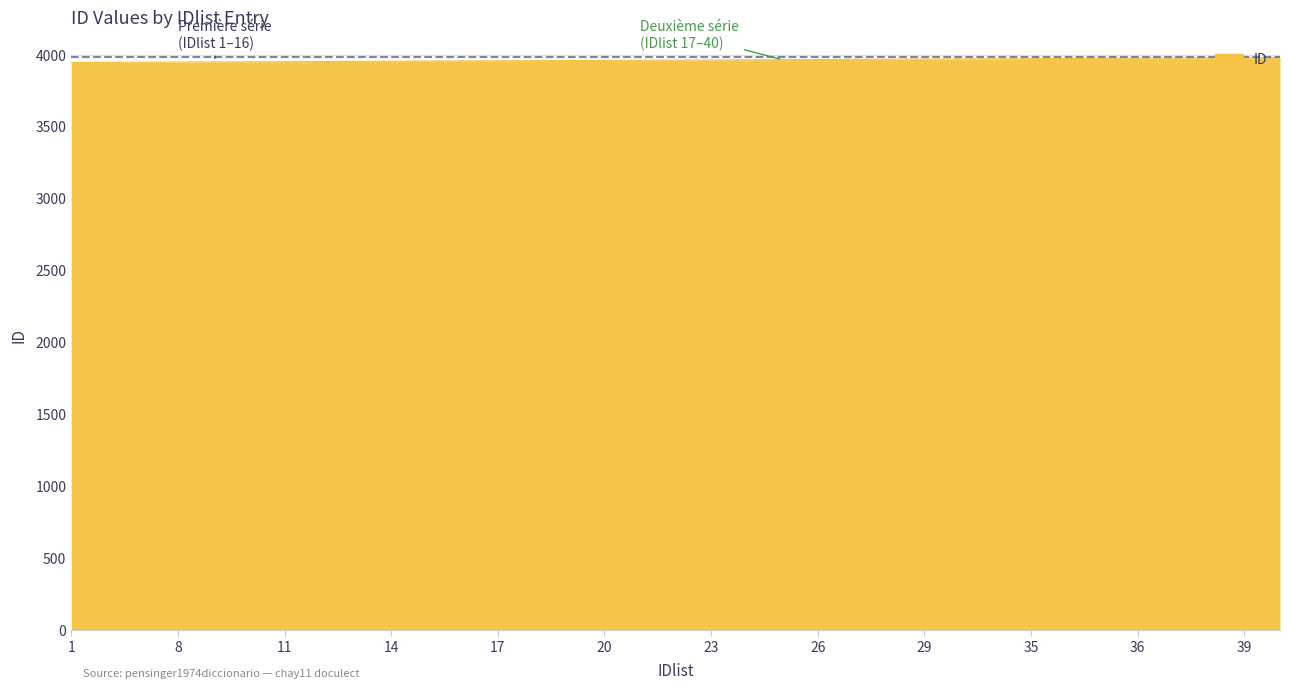

How many lines are shown in the chart?

1